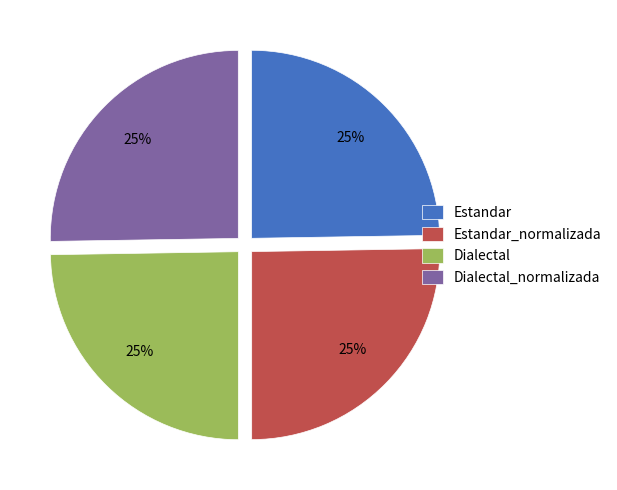

To the nearest percent, what is the average slice percentage?

25%